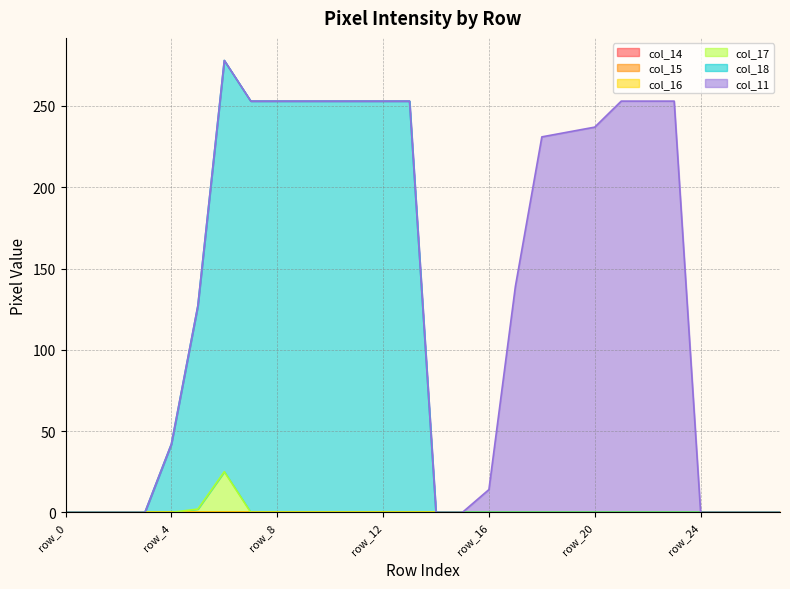

Between row_21 and row_22, which is larger?

row_21